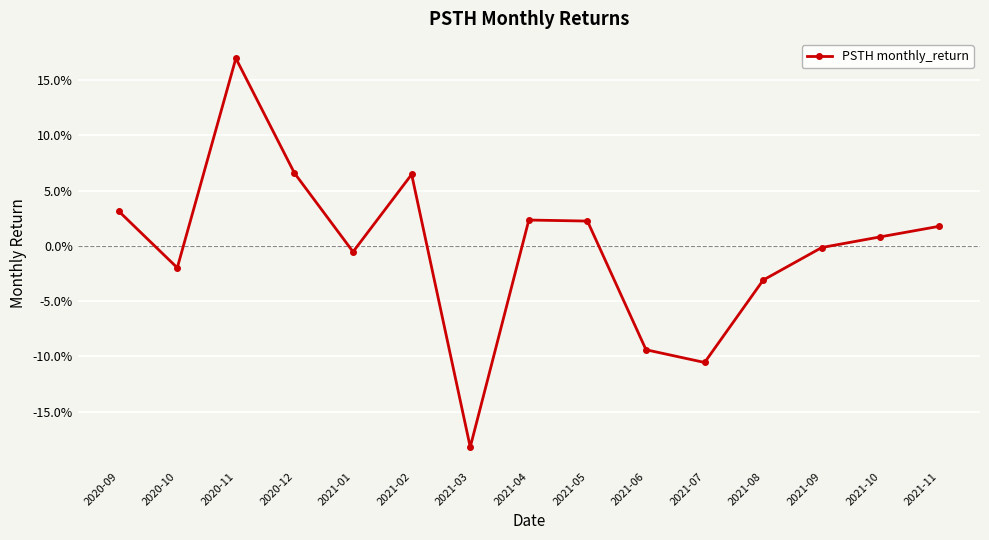

Does the chart have visible grid lines?

Yes